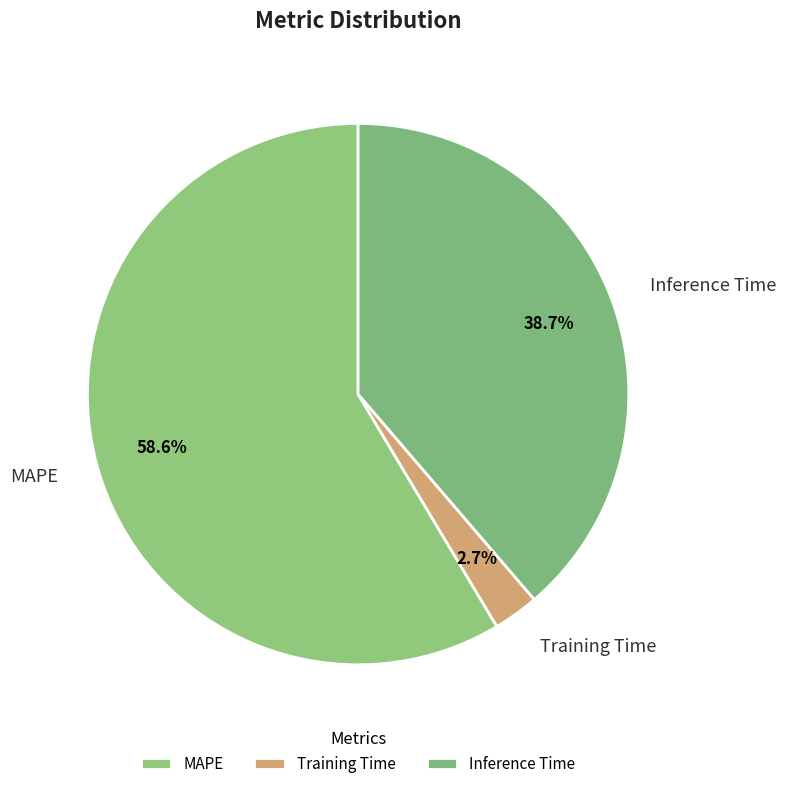

Is the sum of Training Time and MAPE greater than half?

Yes